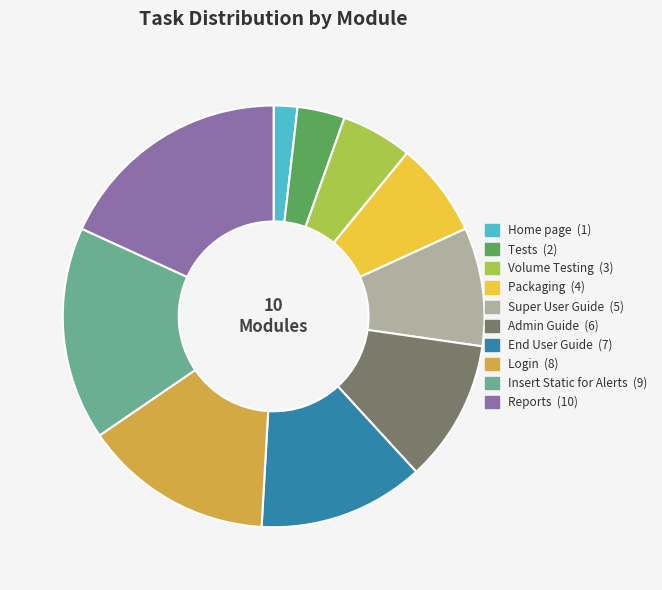

What is the largest slice in the pie chart?

Reports